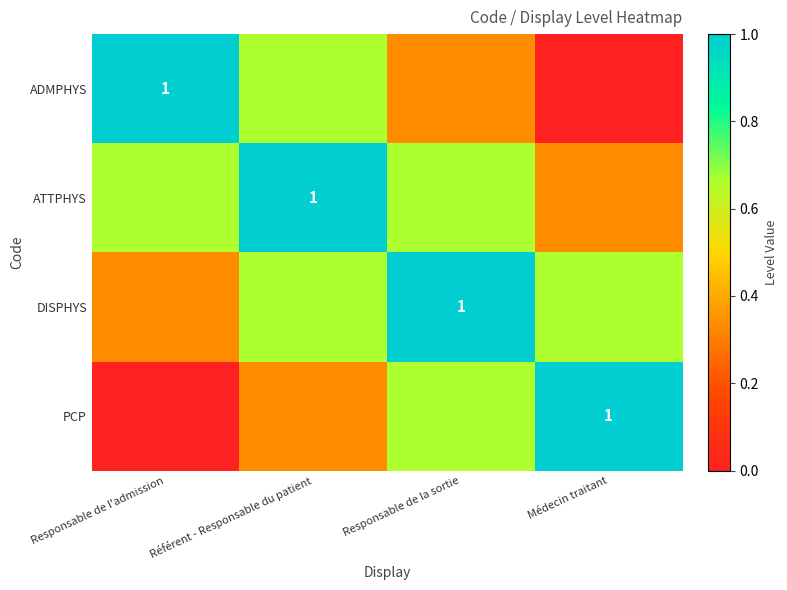

Is the value of ADMPHYS at Responsable de la sortie greater than the value of DISPHYS at Responsable de l'admission?

No